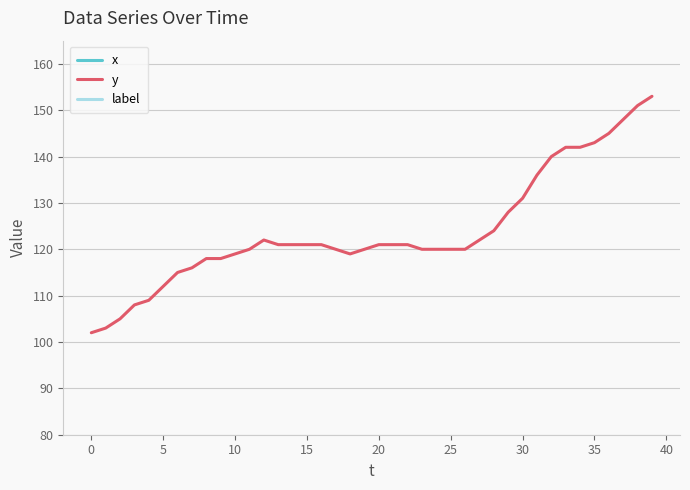

Which series has the widest spread of values?

x